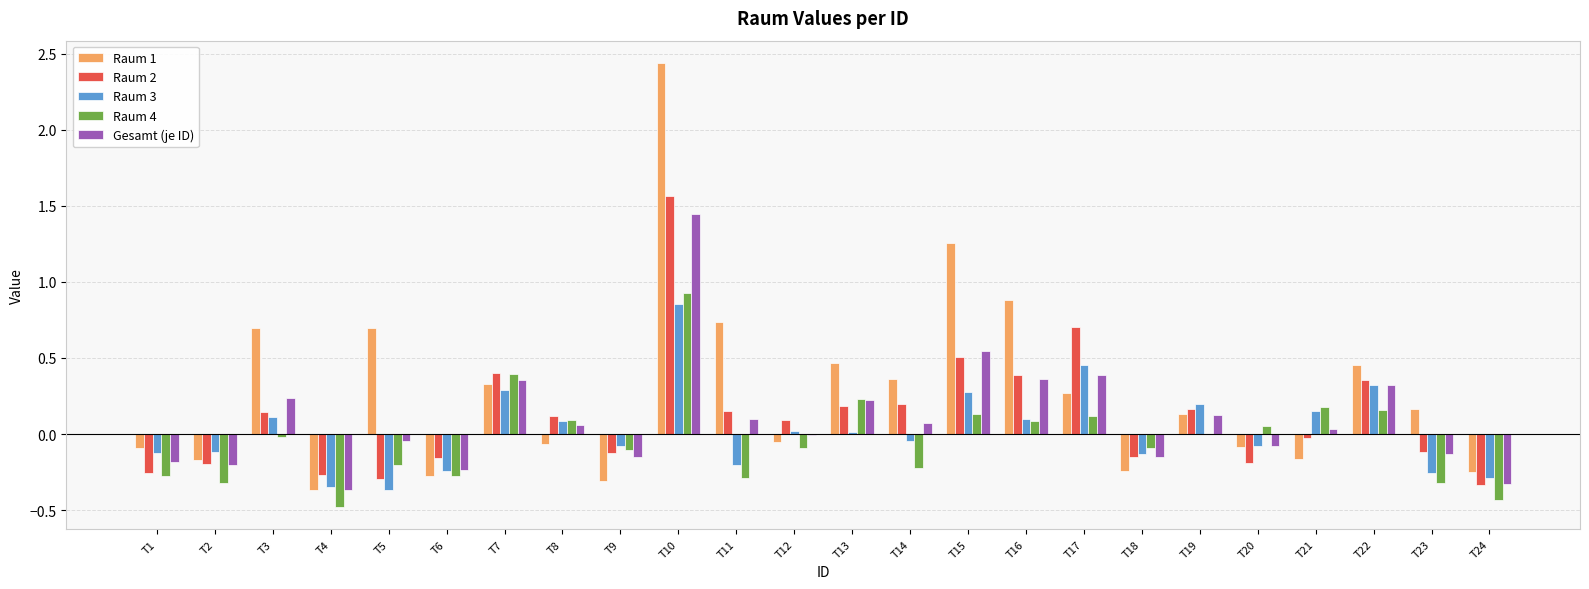

How many distinct data groups are displayed?

5